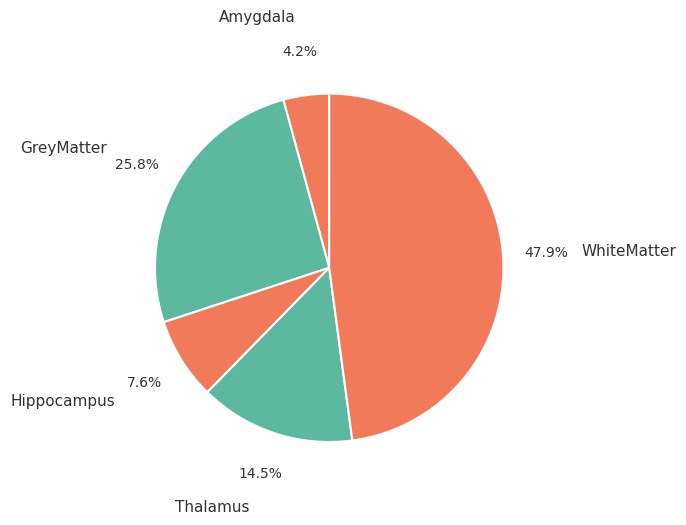

Between GreyMatter and WhiteMatter, which is larger?

WhiteMatter